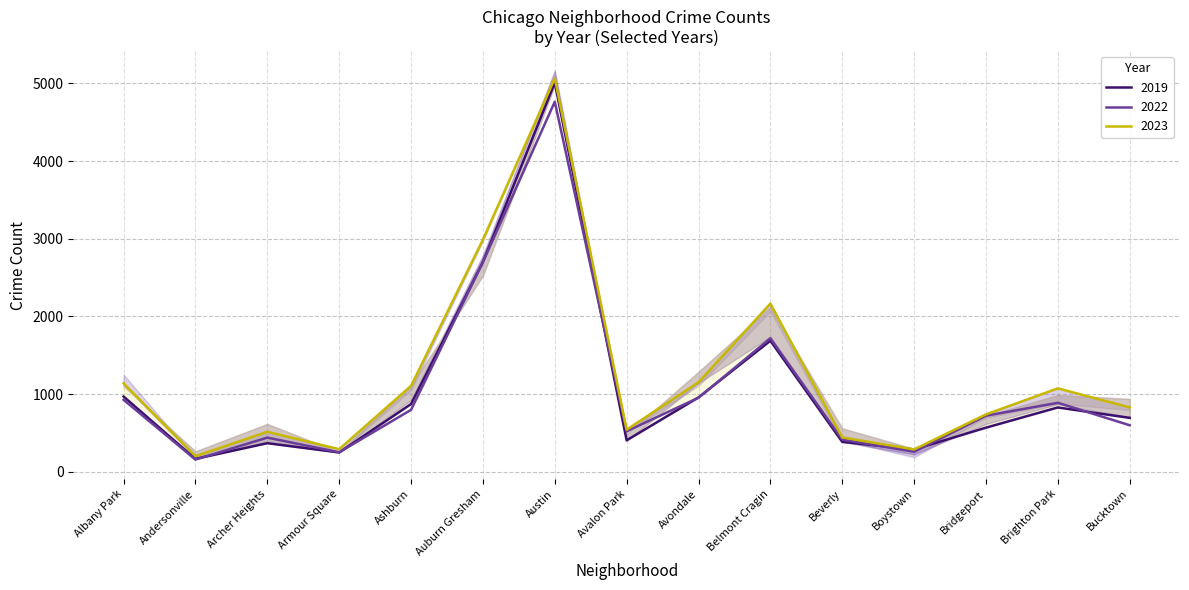

Where is 2023 nearest to the value 2632?

Auburn Gresham